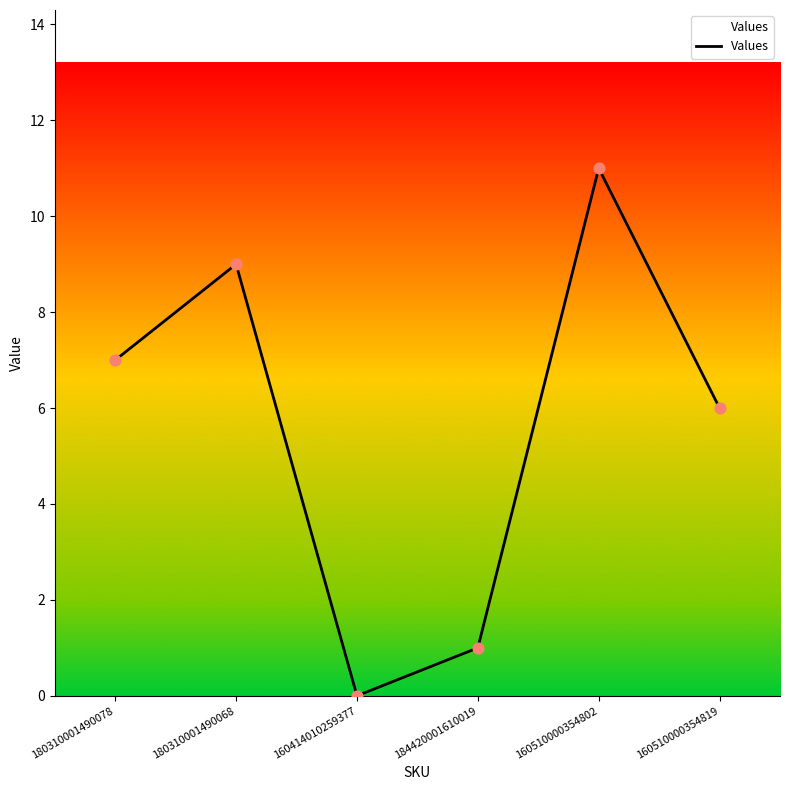

What is the ratio of the value at 184420001610019 to the value at 180310001490078?

0.1